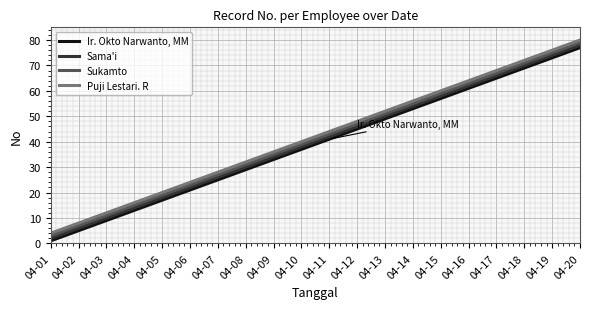

True or false: Ir. Okto Narwanto, MM and Puji Lestari. R cross at least once.

False